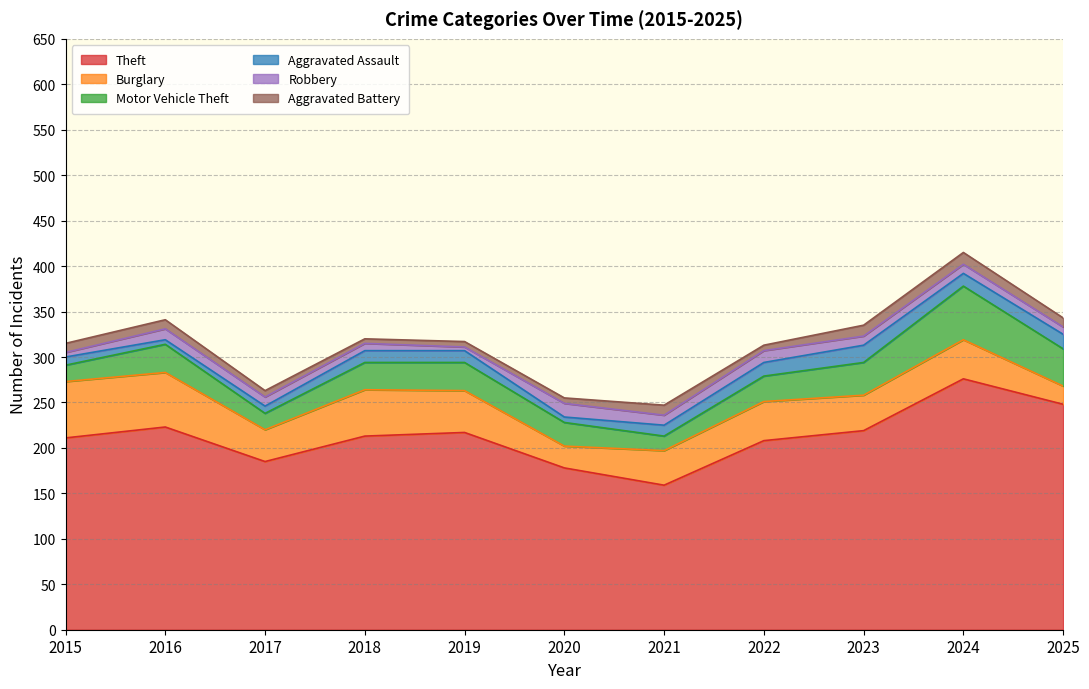

Where is Aggravated Assault nearest to the value 12?

2021